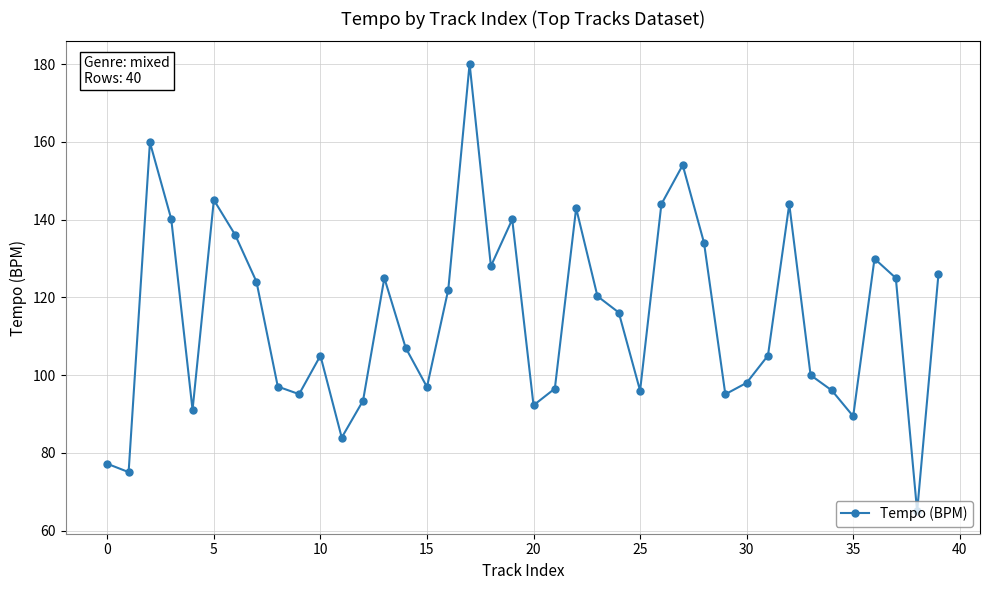

What is the average value?

114.8